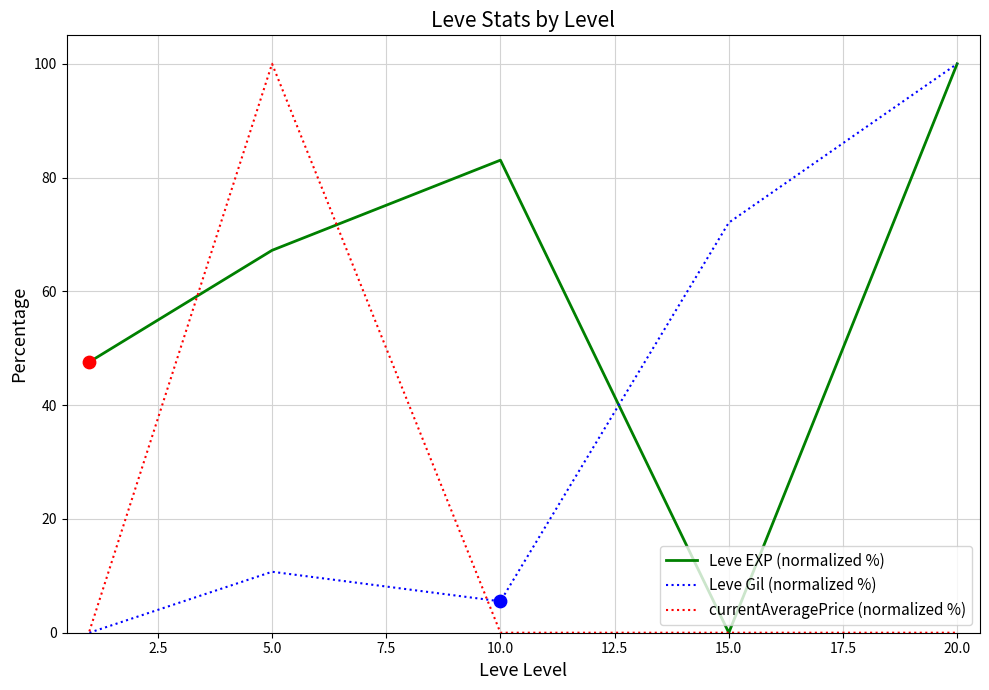

Which series has the largest total across all categories?

Leve EXP (normalized %)